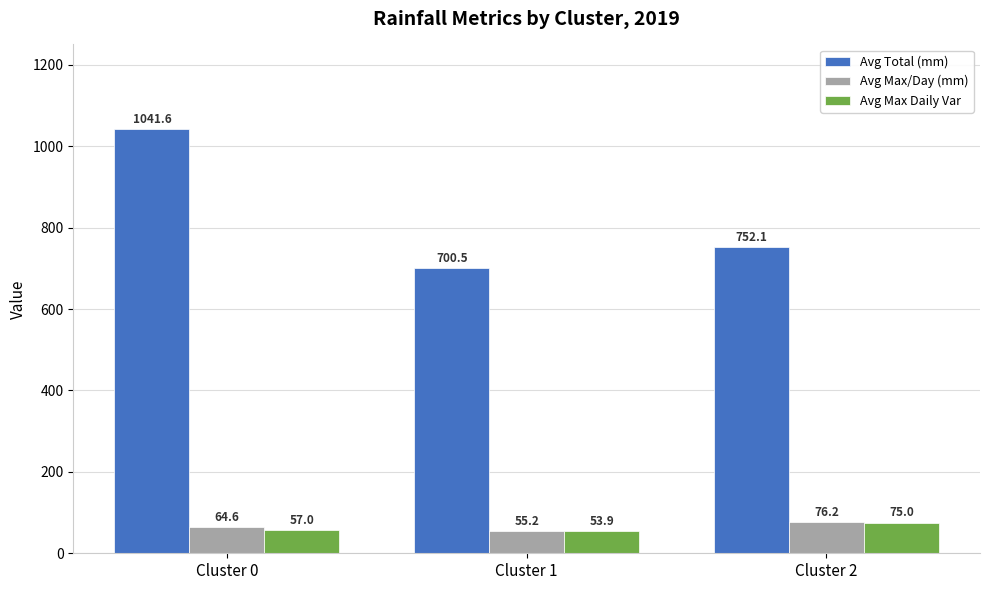

What is the difference between the Avg Max/Day (mm) values at Cluster 1 and Cluster 2?

21.0